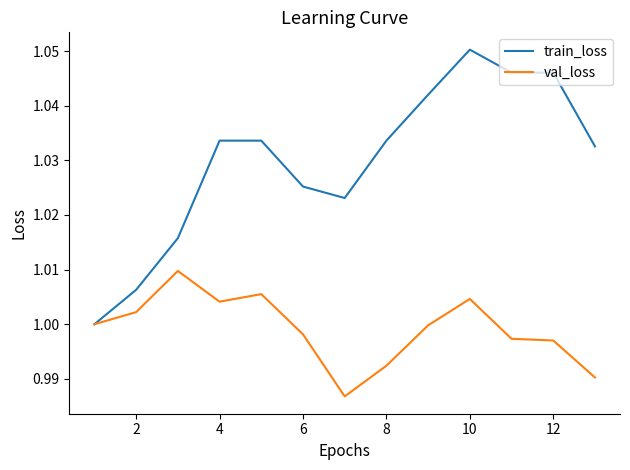

Which series has the largest total across all categories?

train_loss